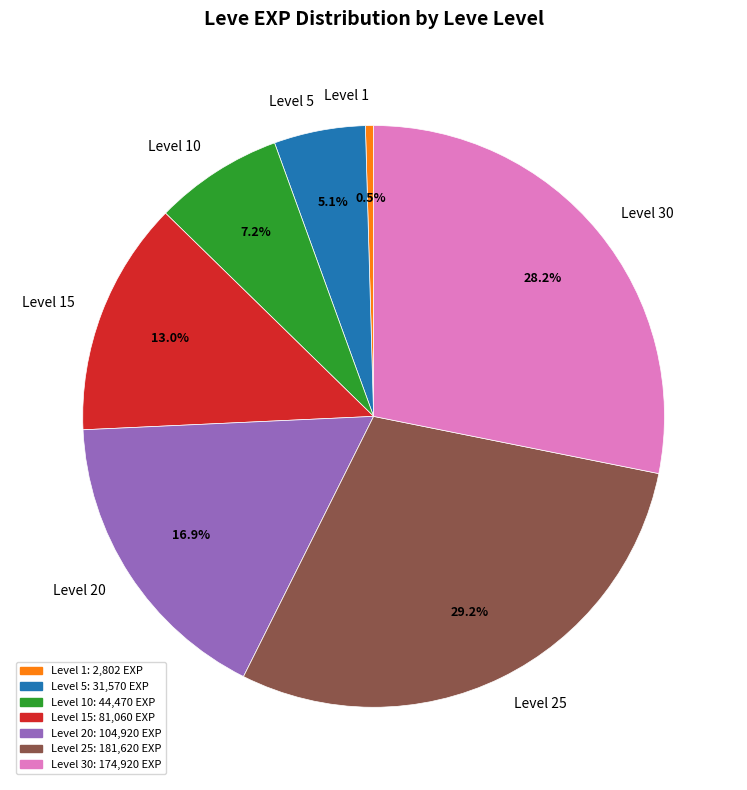

Which has a higher value, Level 25 or Level 20?

Level 25